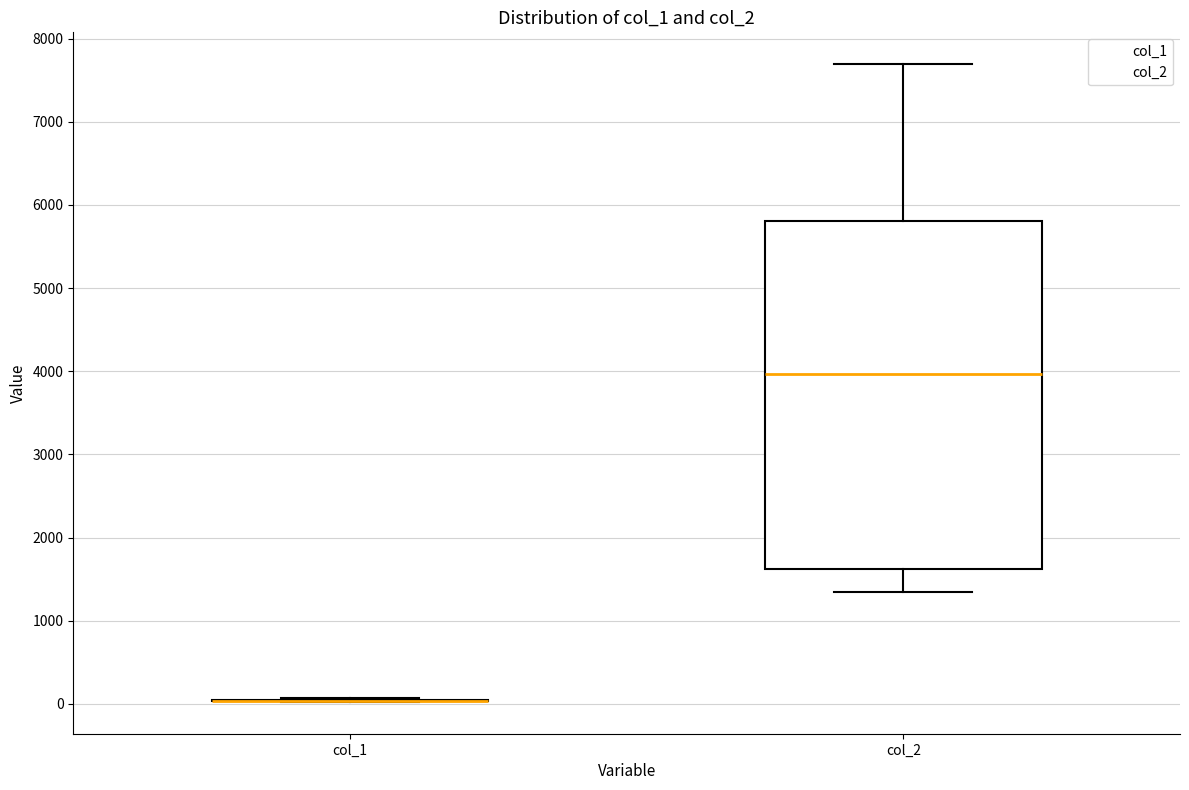

Reading left to right, read every box against the y-axis: the position of its median line, the range the box covers, and the ends of its whiskers. The values are not printed on the chart, so give them approximately, as read against the axis.

col_1: box collapsed to a line at 0, whiskers 0 to 100
col_2: median 4000, box 1600 to 5800, whiskers 1300 to 7700